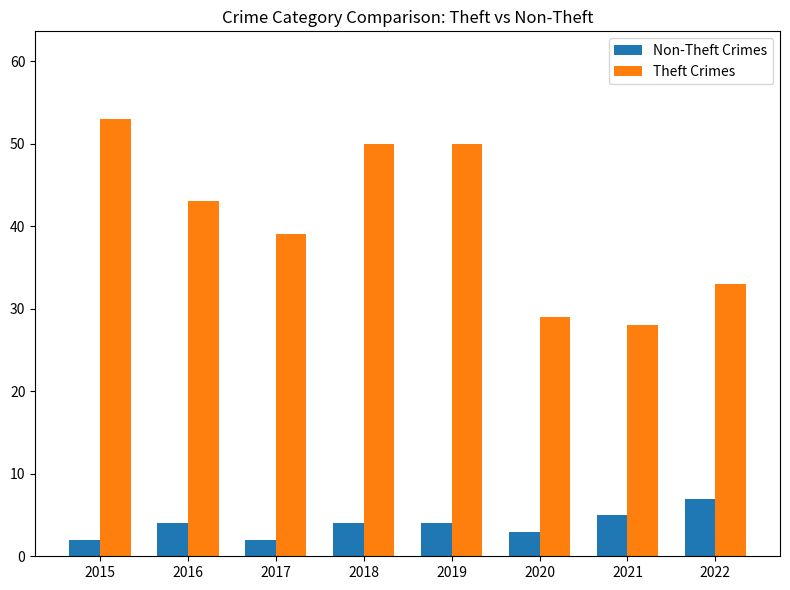

Between 2017 and 2018, which series saw the biggest shift?

Theft Crimes